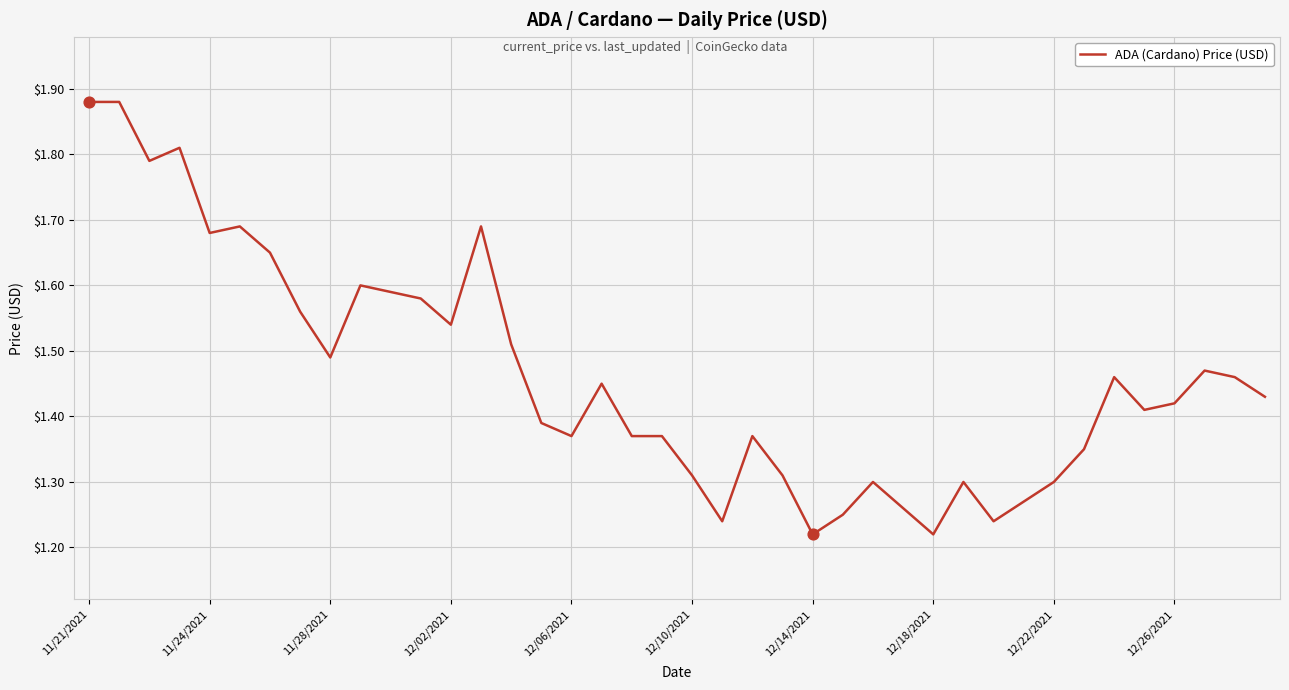

What is the difference between the maximum and minimum values?

0.7